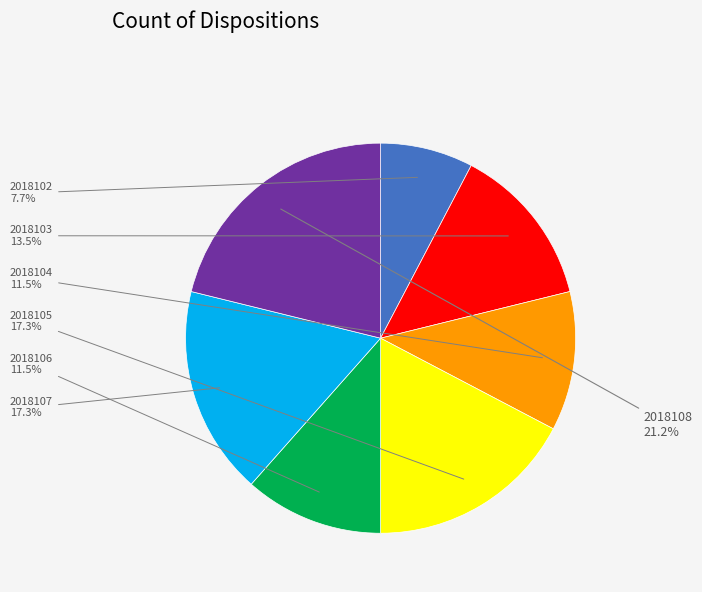

Does 2018105 represent more than half of the total?

No